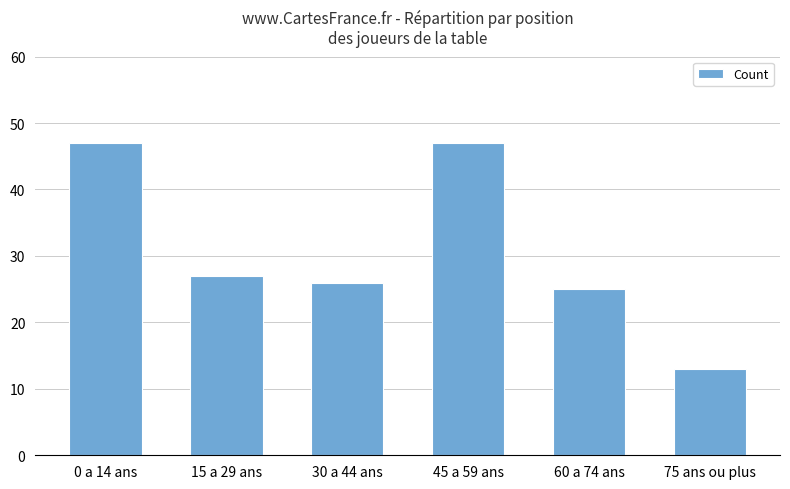

Is it true that the value at 30 a 44 ans is 7?

False